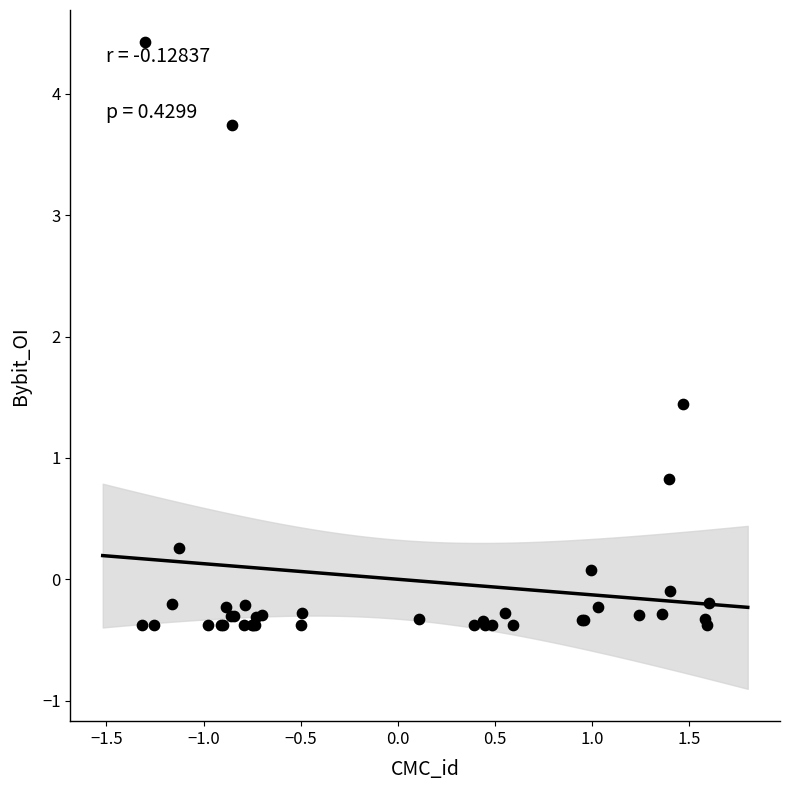

What Y value in the scatter plot is closest to 2?

1.4